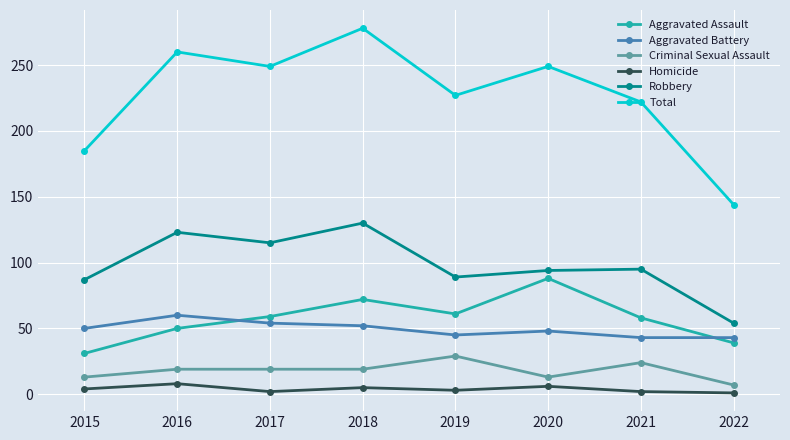

Does the chart display data point markers on the line(s)?

Yes